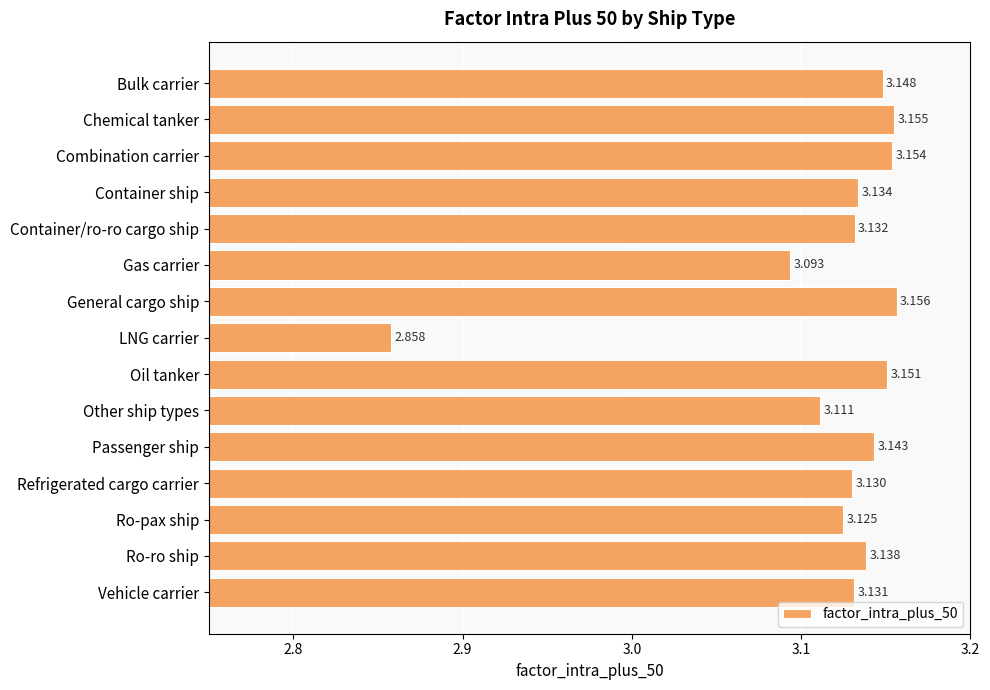

Rank the categories by value from highest to lowest.

General cargo ship, Chemical tanker, Combination carrier, Oil tanker, Bulk carrier, Passenger ship, Ro-ro ship, Container ship, Container/ro-ro cargo ship, Vehicle carrier, Refrigerated cargo carrier, Ro-pax ship, Other ship types, Gas carrier, LNG carrier